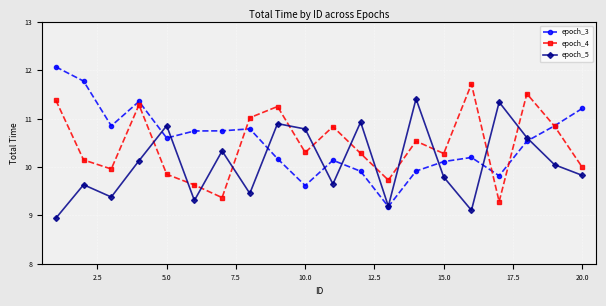

What is the maximum value for epoch_4?

11.7